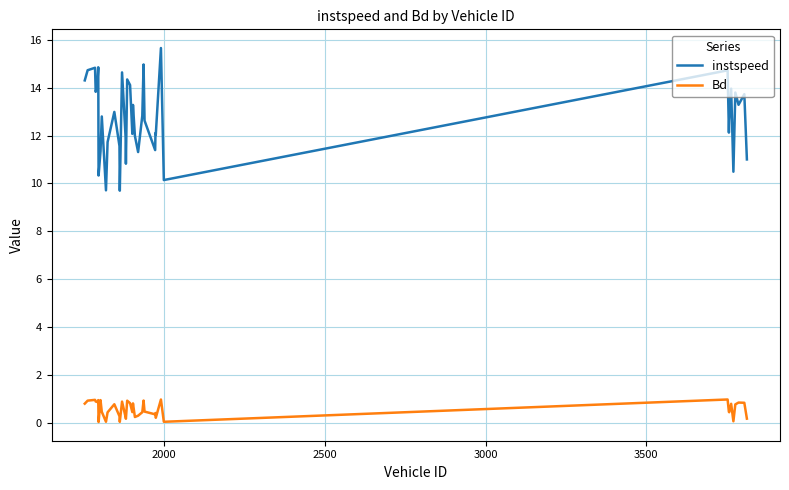

What is the maximum value for instspeed?

15.7